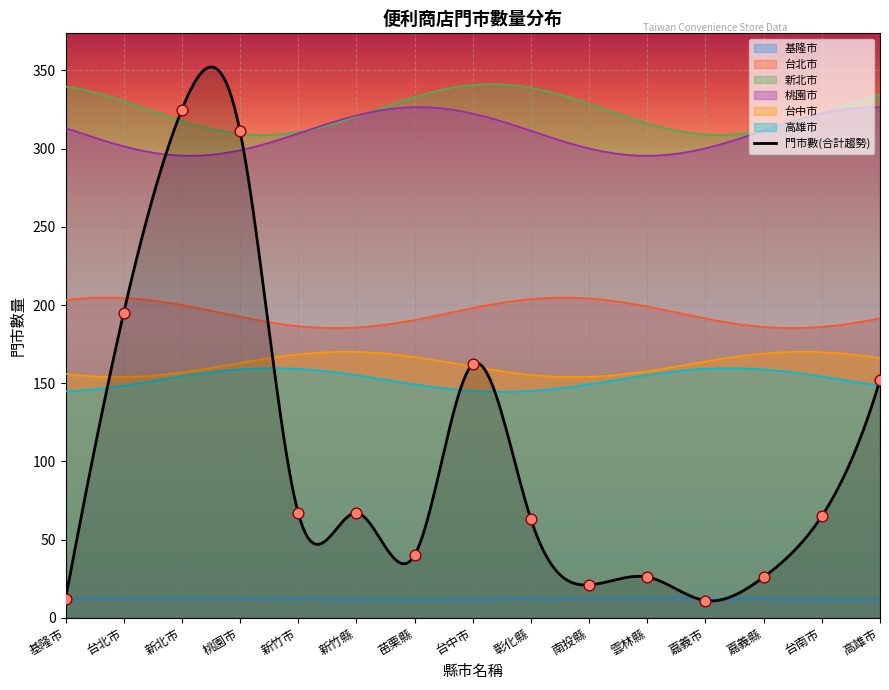

Which series reaches the maximum Y coordinate?

新北市